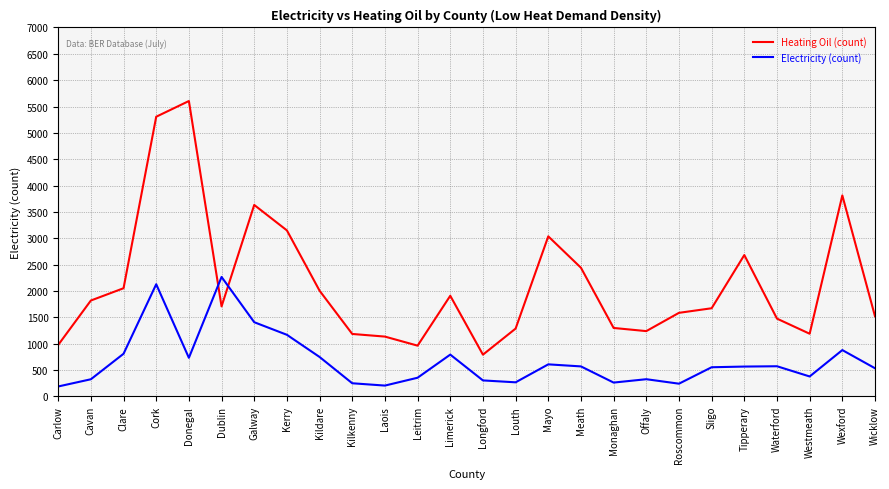

At which category does Heating Oil (count) reach its first local peak?

Donegal